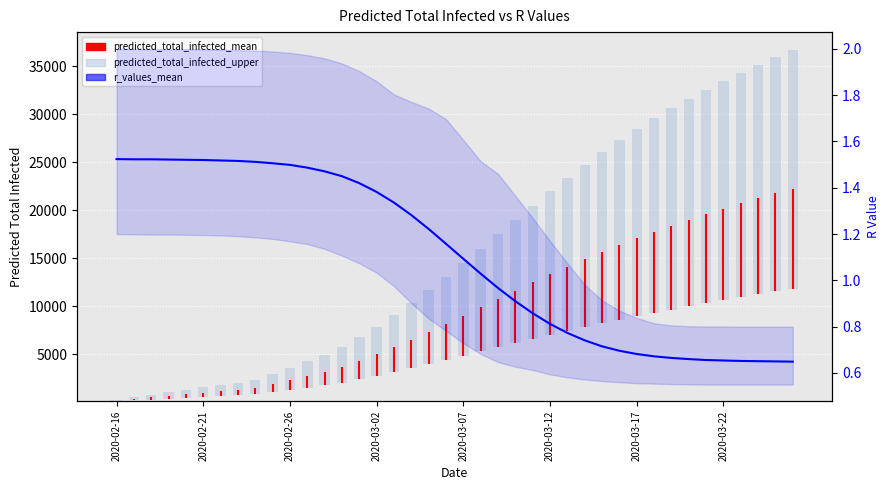

Where does the data first go above 1?

2020-02-16